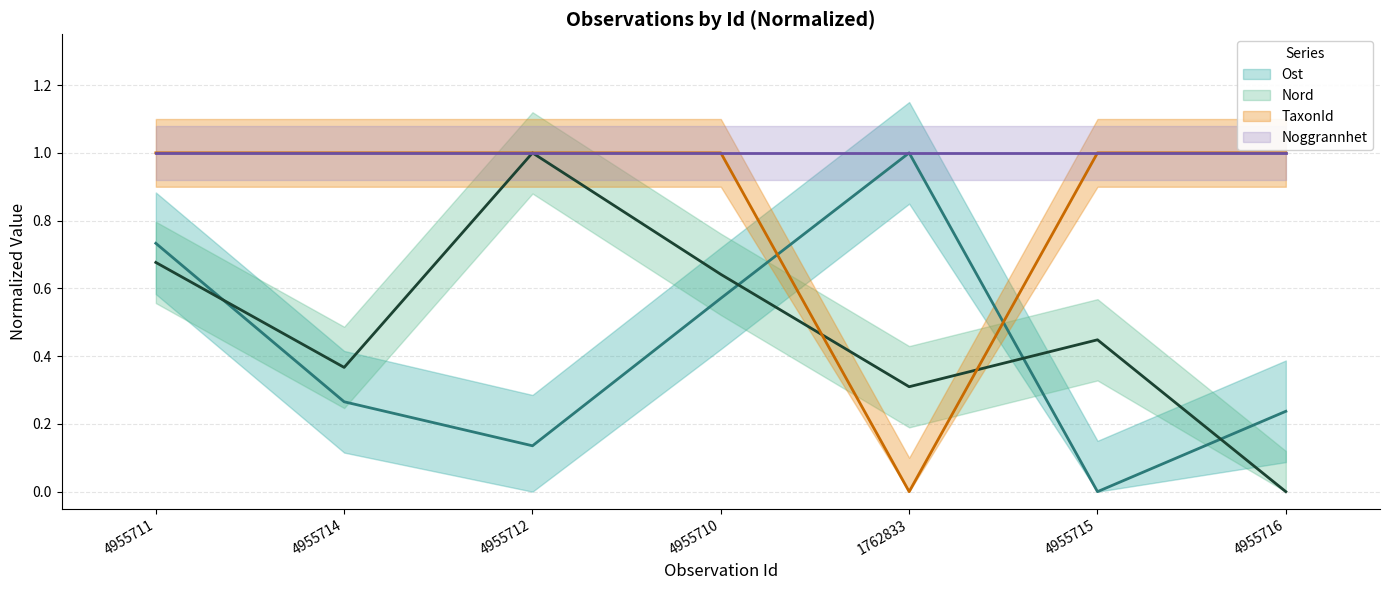

Which series has the widest spread of values?

Ost